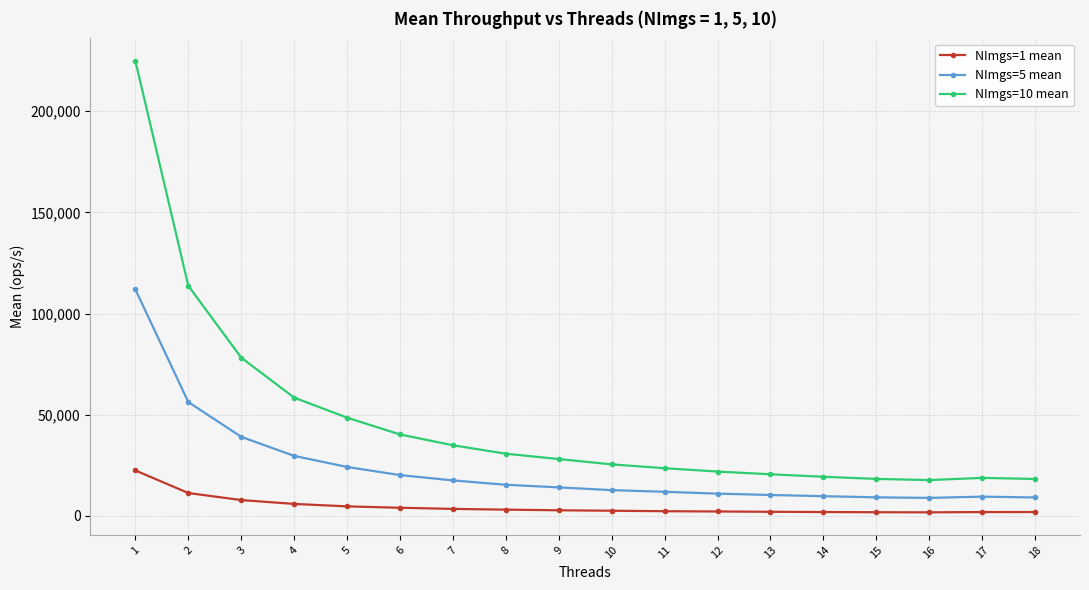

True or false: NImgs=10 mean and NImgs=1 mean intersect in this chart.

False